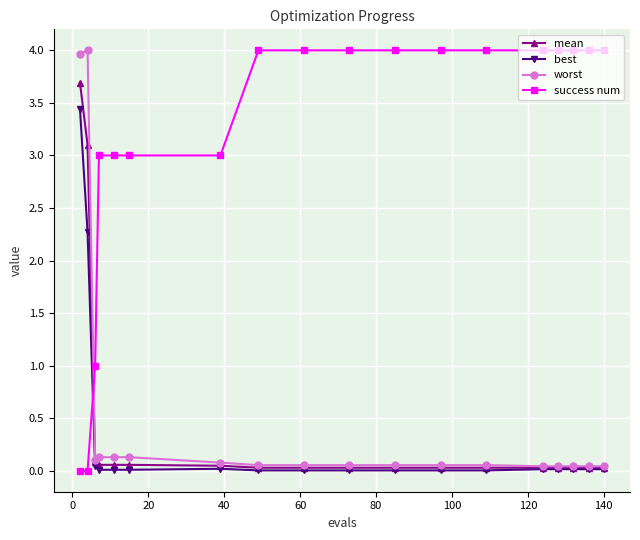

What is the value of the mean point at the 2nd from the left?

3.1